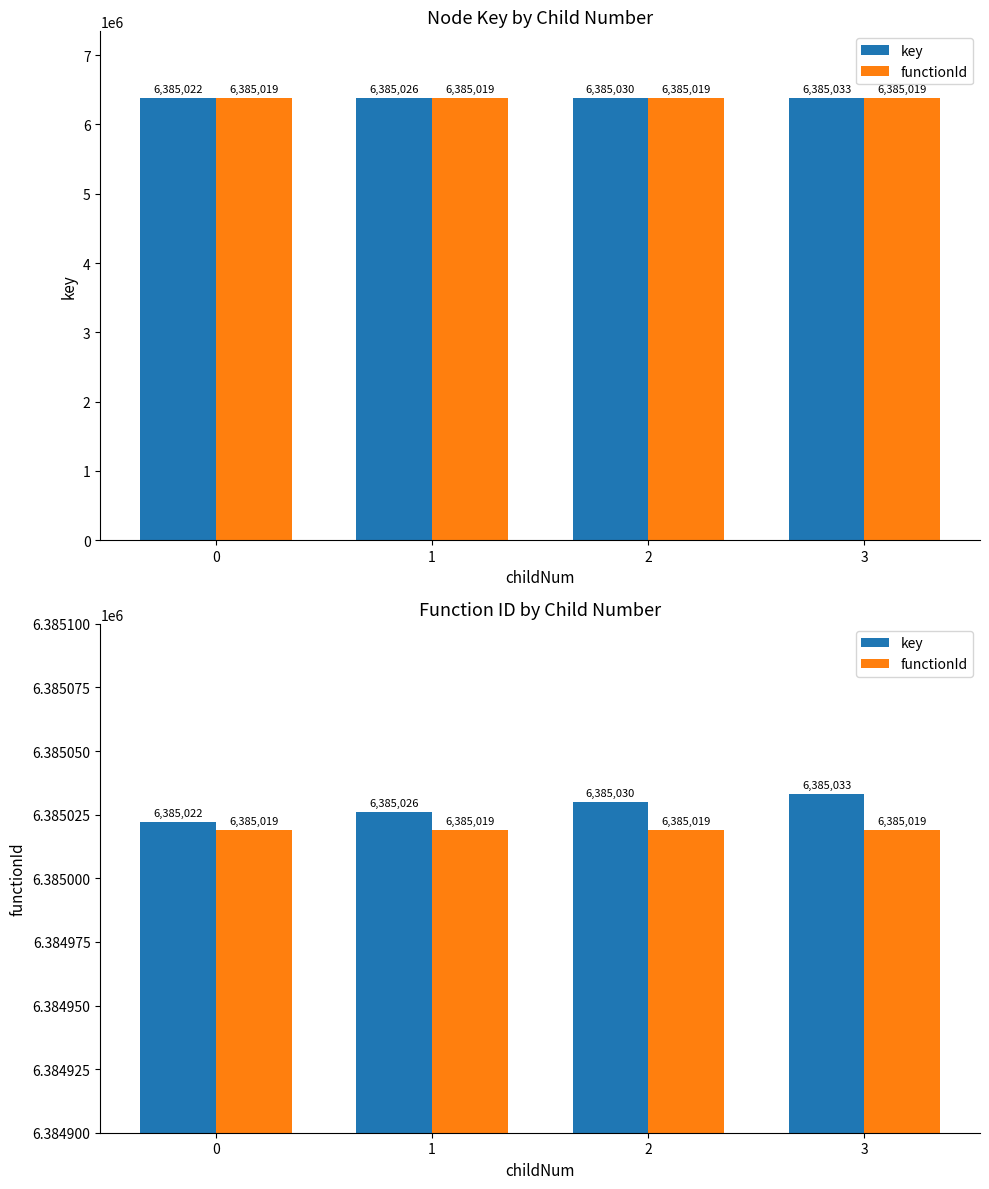

What is the difference between the maximum and minimum values in the key series?

11